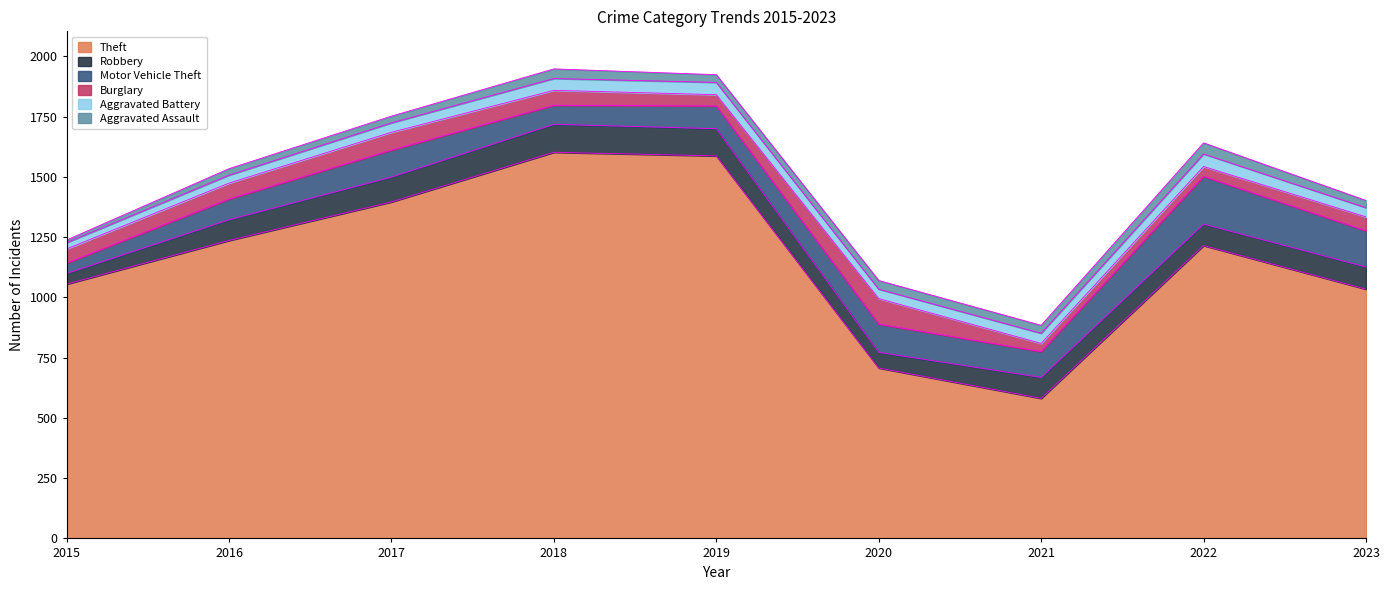

Reading left to right, what are all the values shown in this chart?

Theft: 1055	1236	1396	1602	1587	707	581	1215	1034
Robbery: 44	86	103	116	113	65	87	89	92
Motor Vehicle Theft: 43	86	112	79	94	117	107	198	150
Burglary: 59	66	74	62	47	106	34	41	58
Aggravated Battery: 26	33	39	49	51	39	42	52	38
Aggravated Assault: 11	27	28	40	32	36	33	46	30